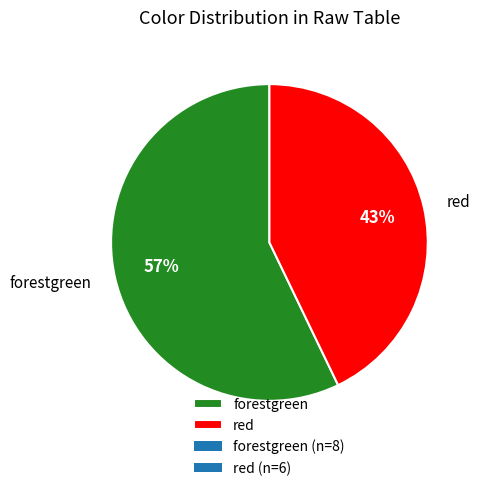

Between forestgreen and red, which is larger?

forestgreen